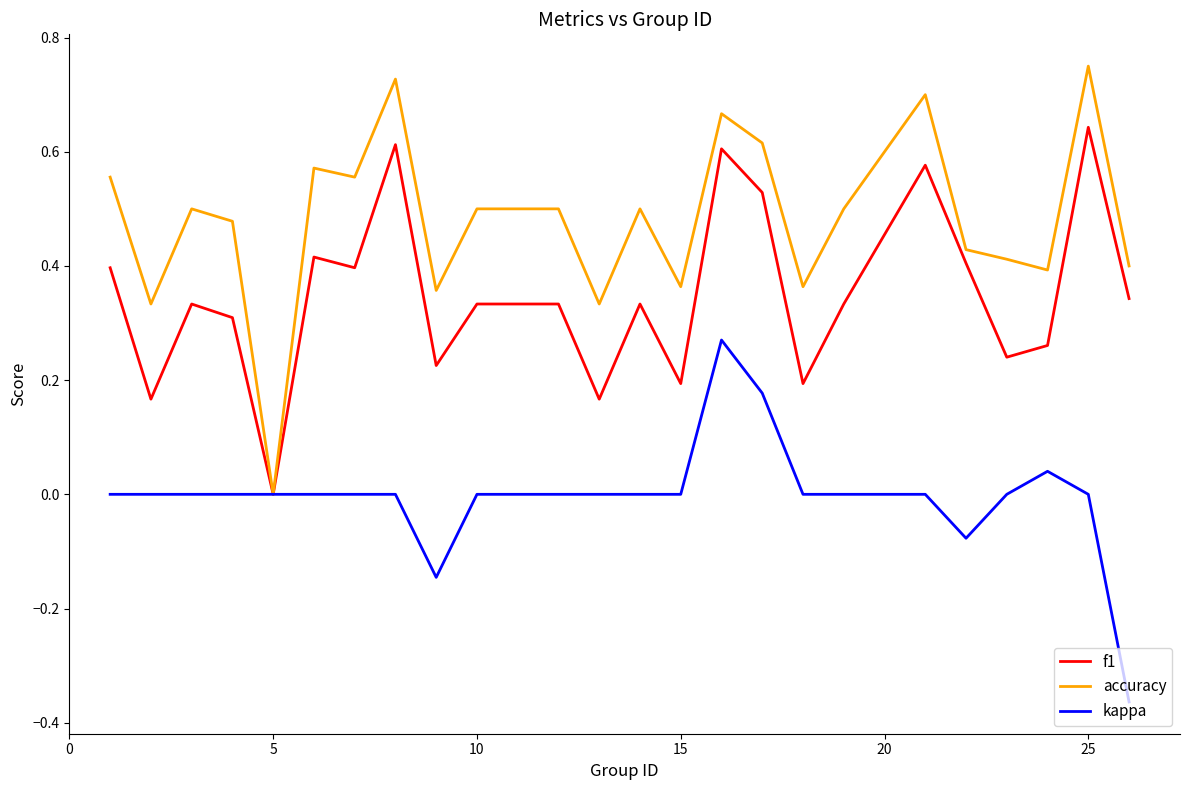

Does the chart display data point markers on the line(s)?

No